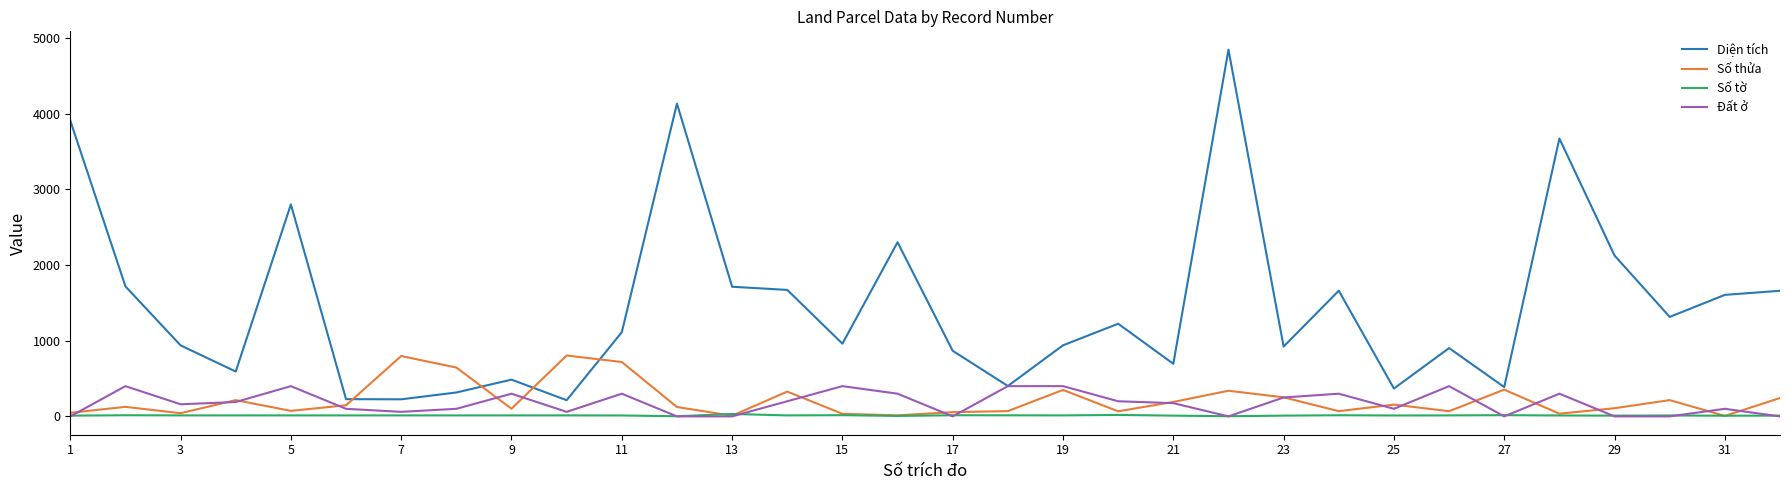

Is this an area chart (filled region under the line)?

No